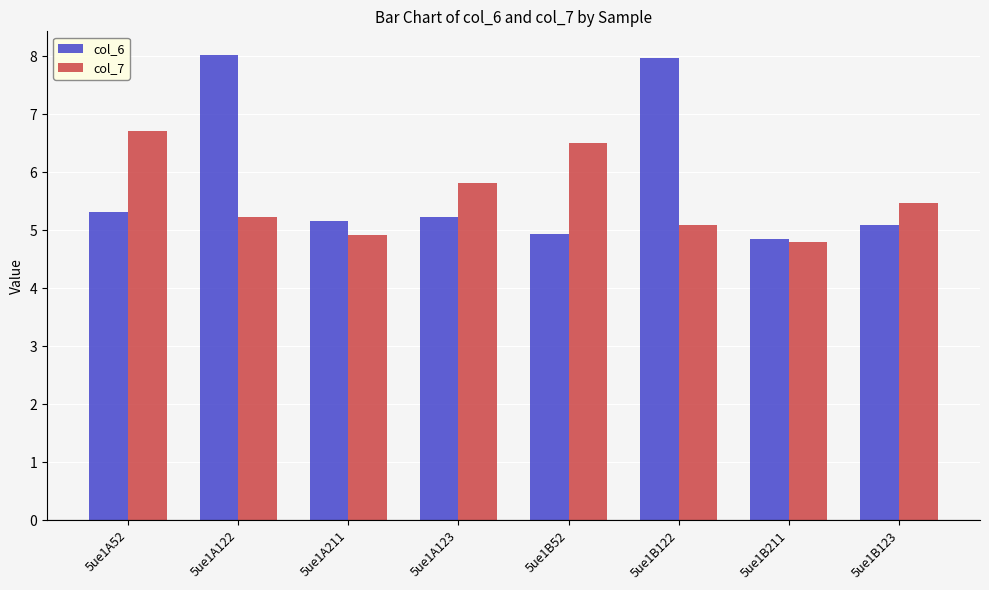

At which category is the sum across all series the highest?

5ue1A122